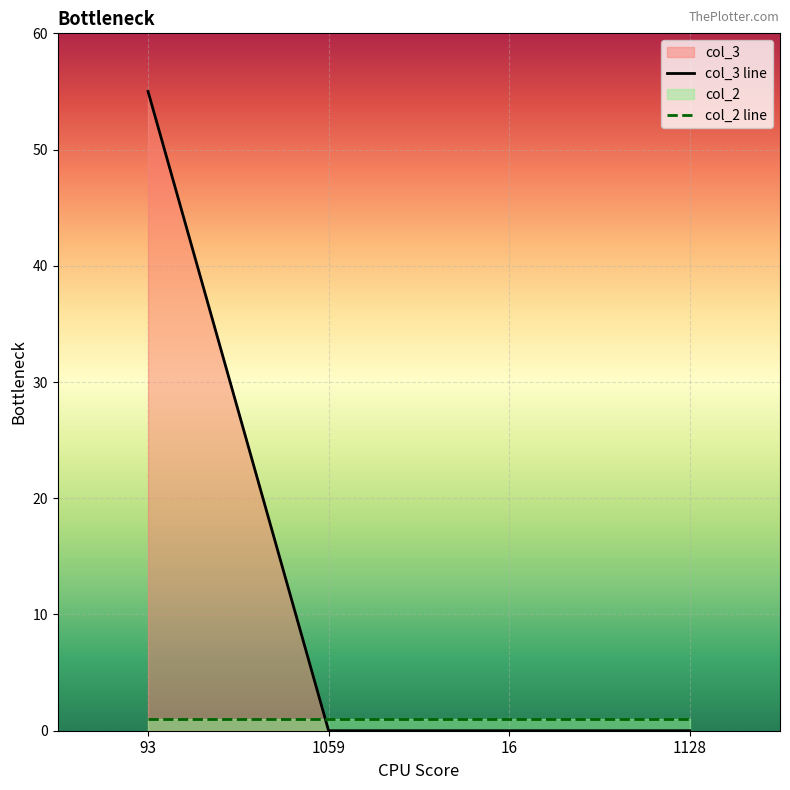

How many distinct data groups are displayed?

2